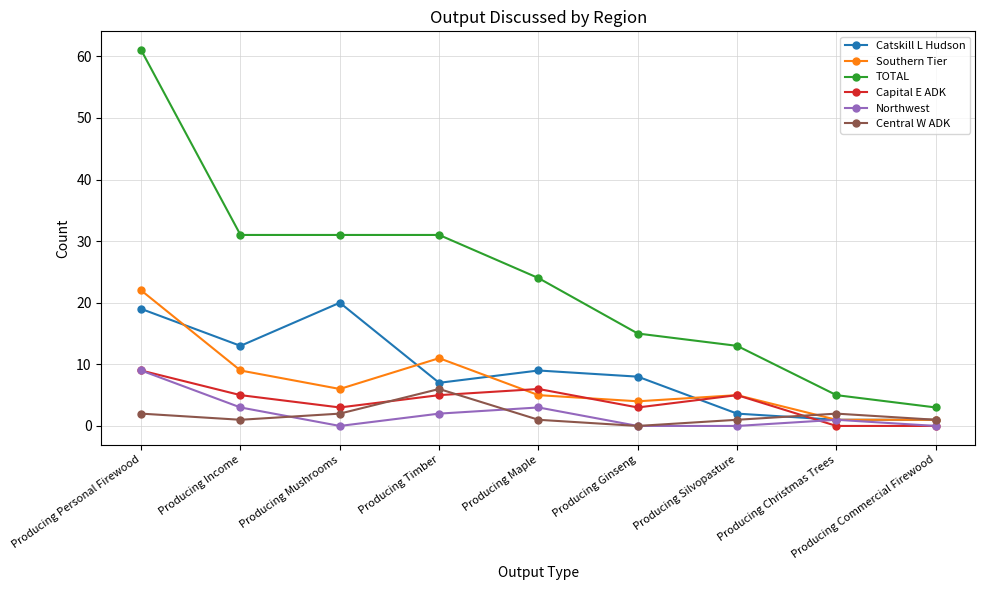

How many data points does each series have?

9